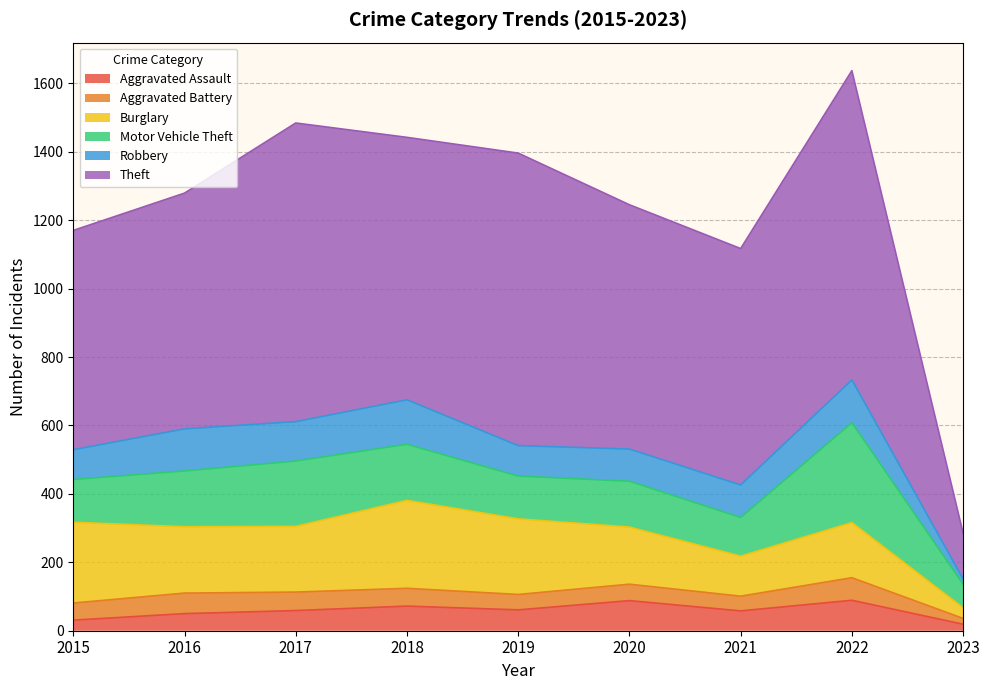

The Burglary series shows 18 at 2023. True or false?

False